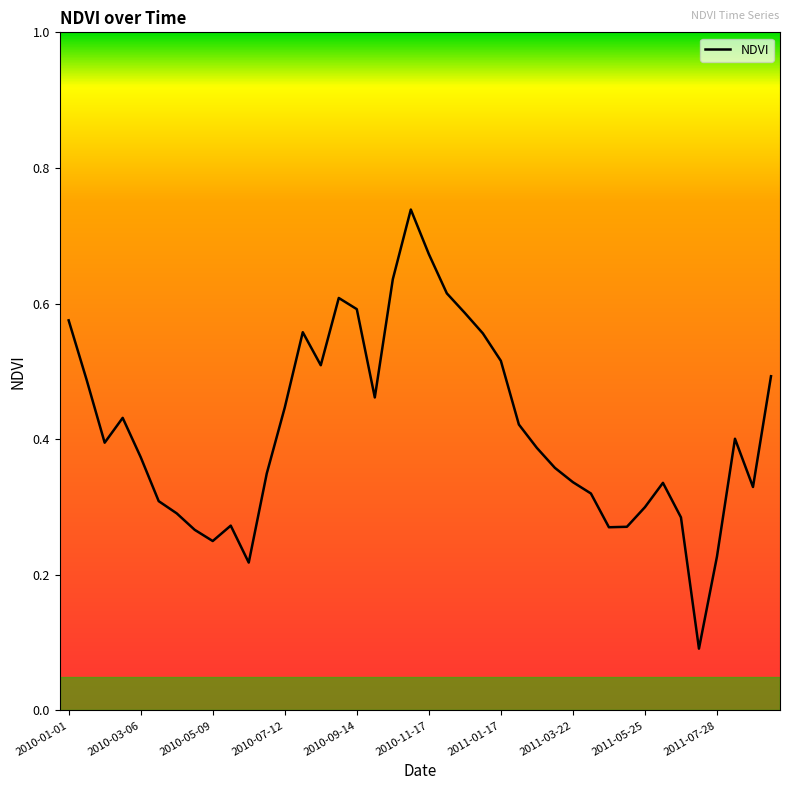

Is this an area chart (filled region under the line)?

No